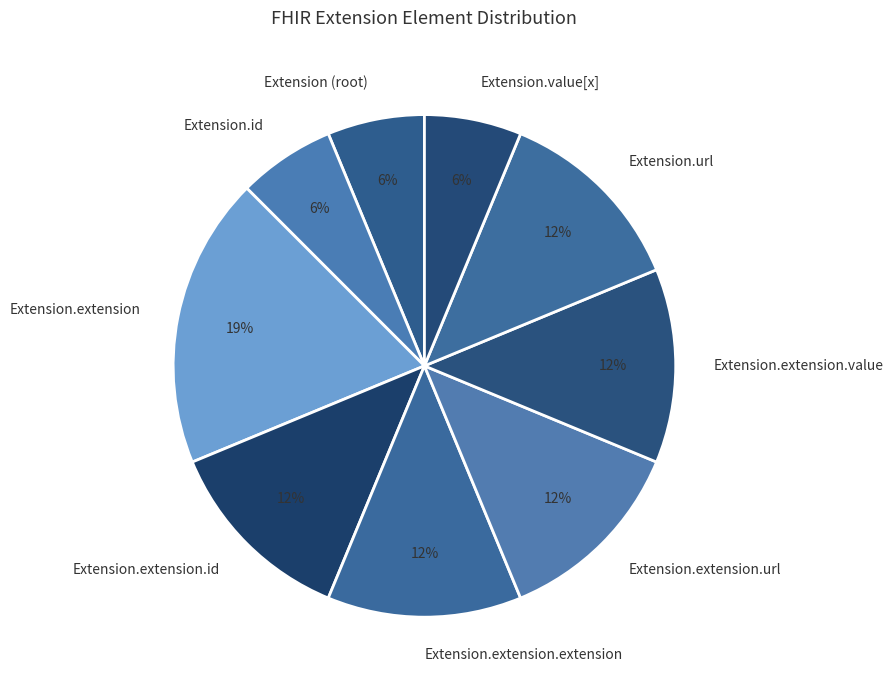

The Extension.extension.extension slice represents 12% of the pie. True or false?

True